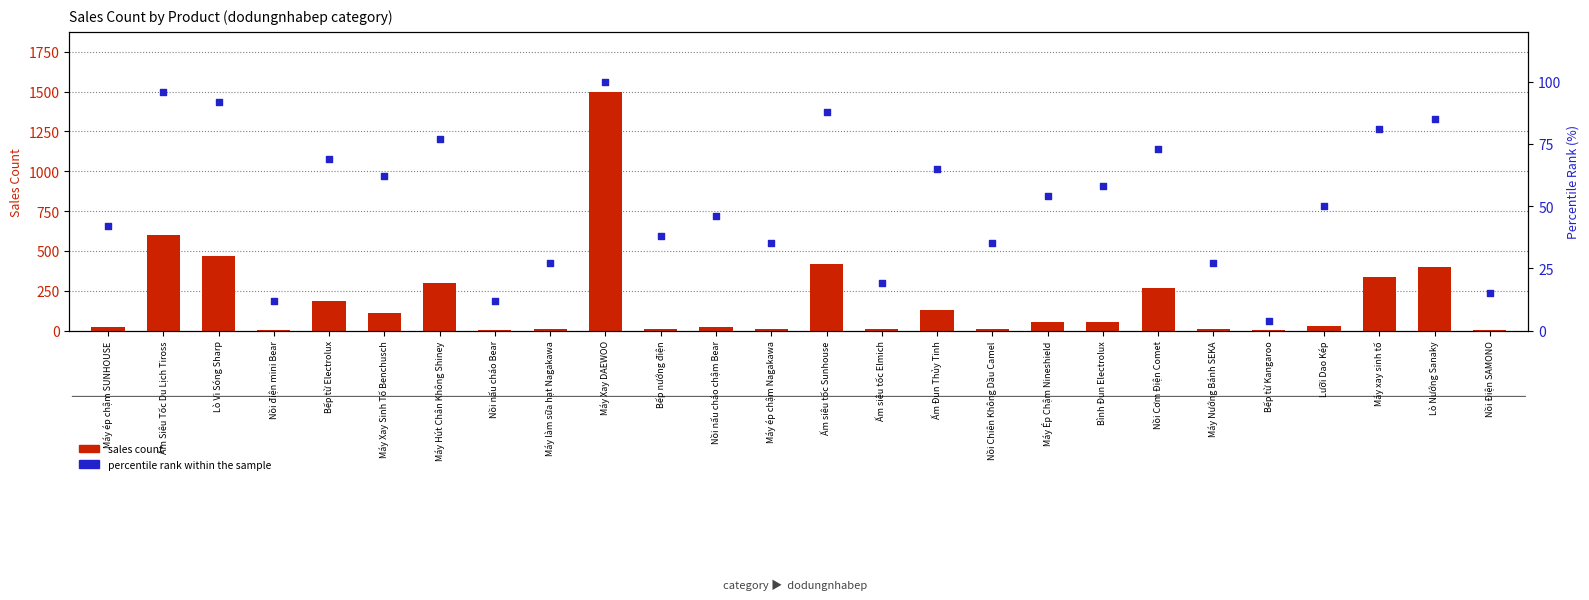

Which series has the largest Y range (max minus min)?

sales count